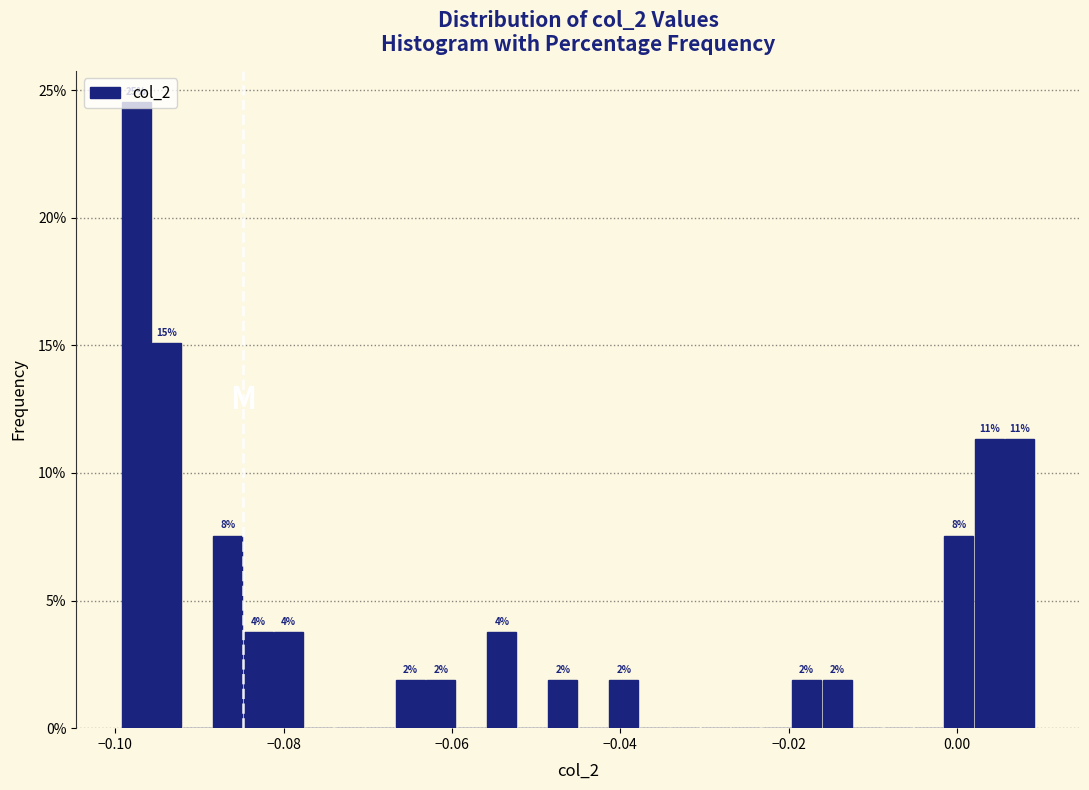

Read against the x-axis, roughly where is the centre of the tallest bar?

-0.098